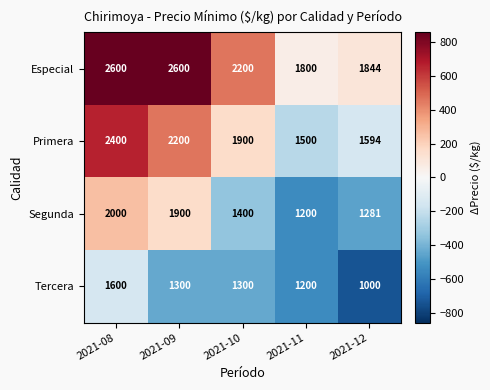

What is the difference between the highest and lowest values at 2021-08?

1000